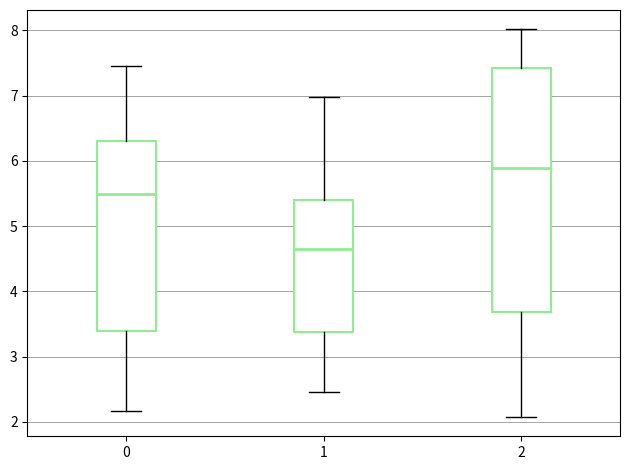

Reading left to right, read every box against the y-axis: the position of its median line, the range the box covers, and the ends of its whiskers. The values are not printed on the chart, so give them approximately, as read against the axis.

0: median 5.5, box 3.4 to 6.3, whiskers 2.2 to 7.5
1: median 4.6, box 3.4 to 5.4, whiskers 2.5 to 7.0
2: median 5.9, box 3.7 to 7.4, whiskers 2.1 to 8.0